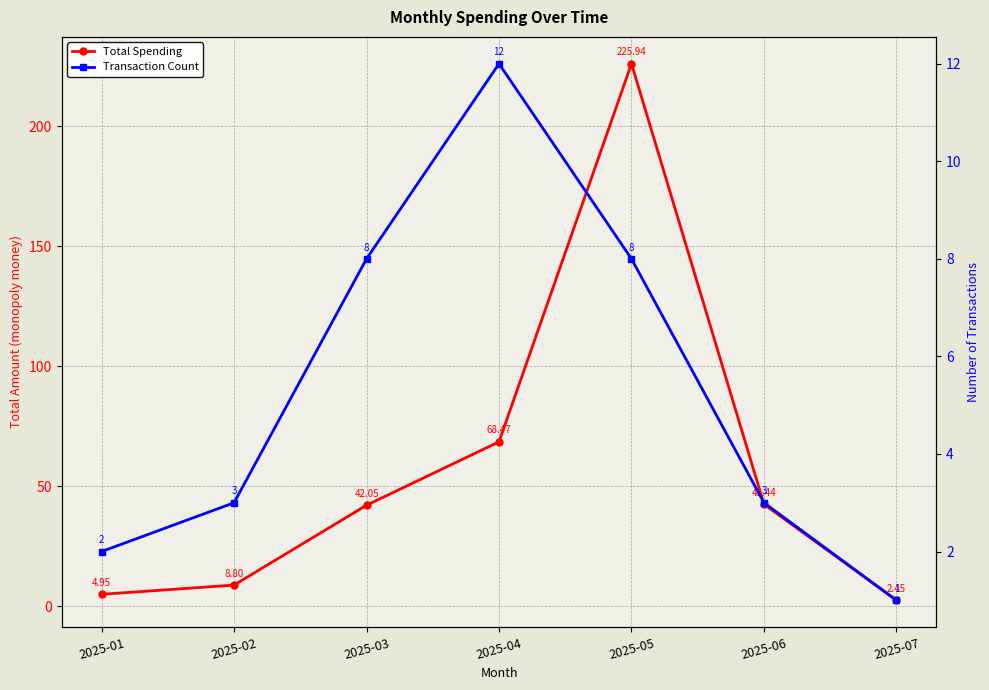

What is the lowest value of the Transaction Count series?

1.0